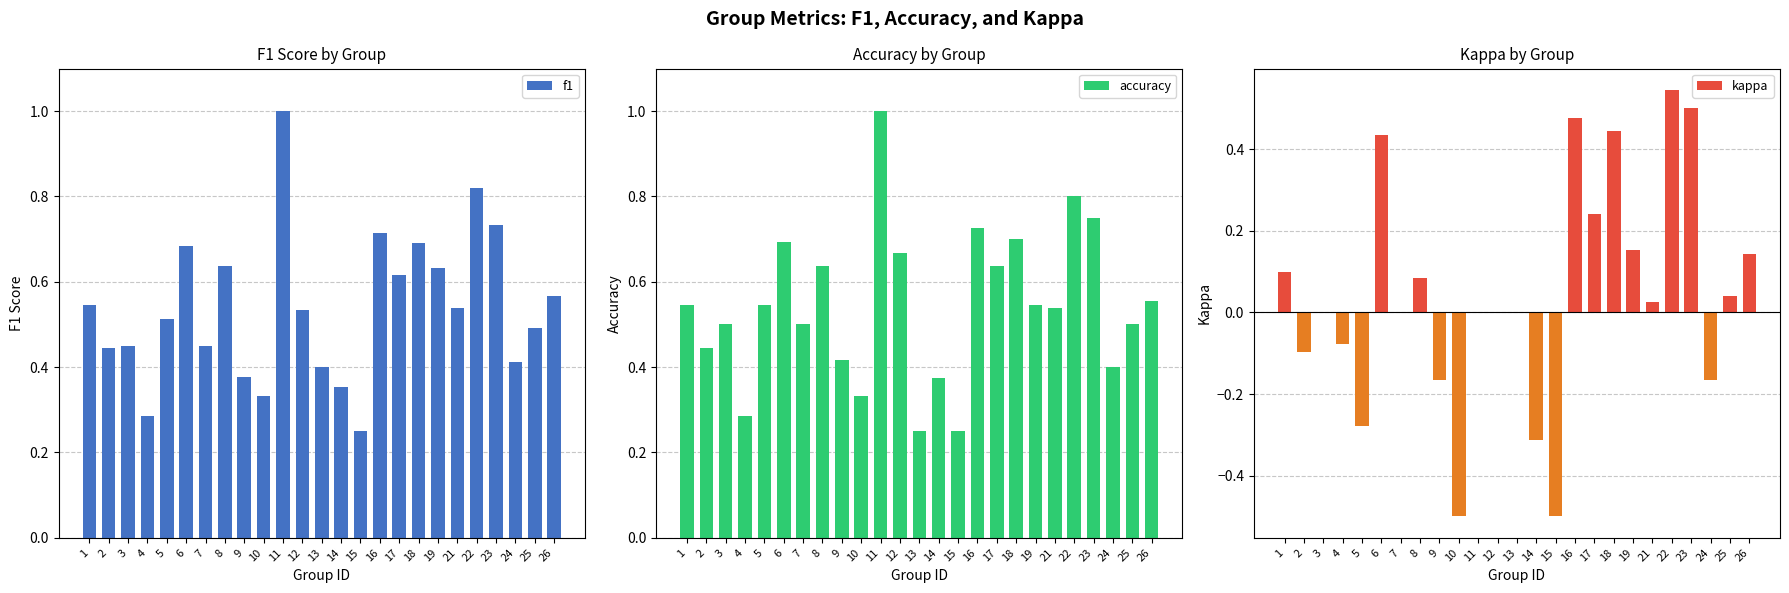

Does the chart contain stacked bars?

No